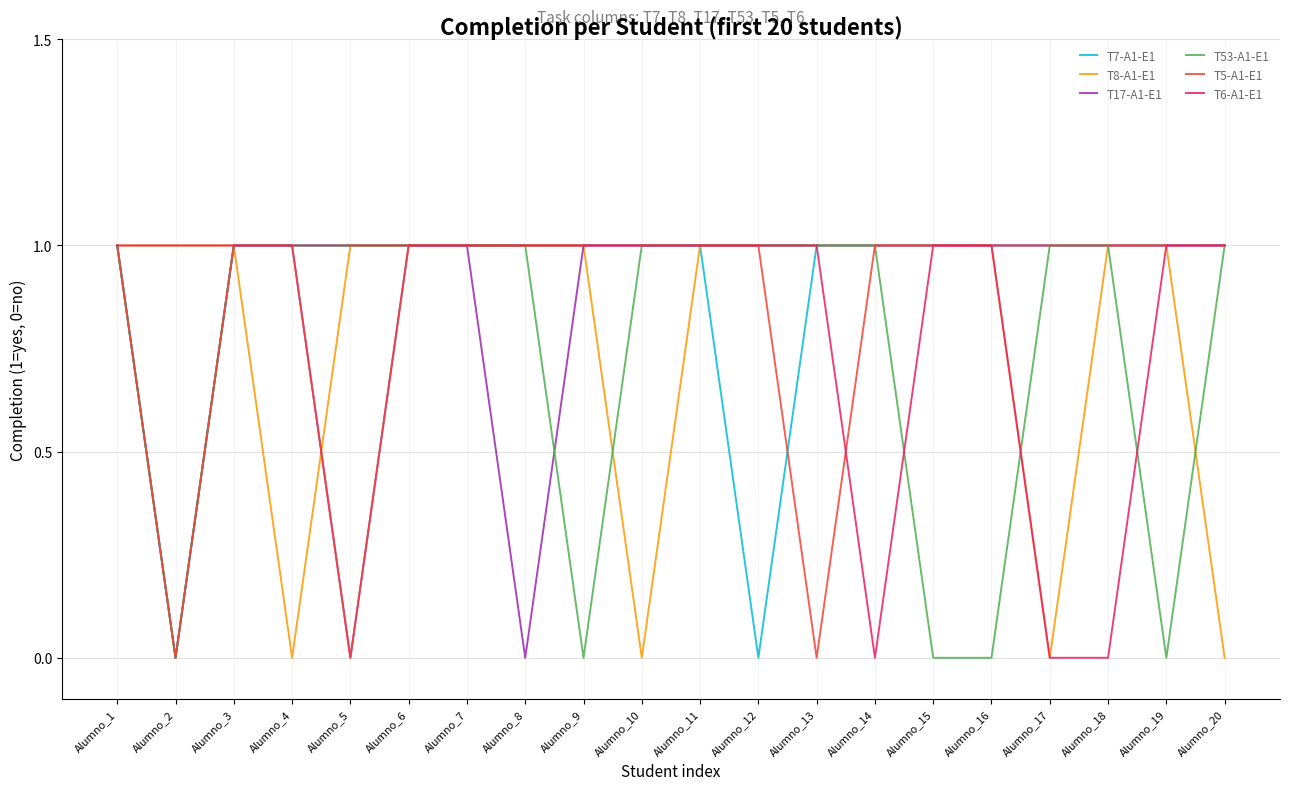

Count the T17-A1-E1 values in the range 1 to 2.

17